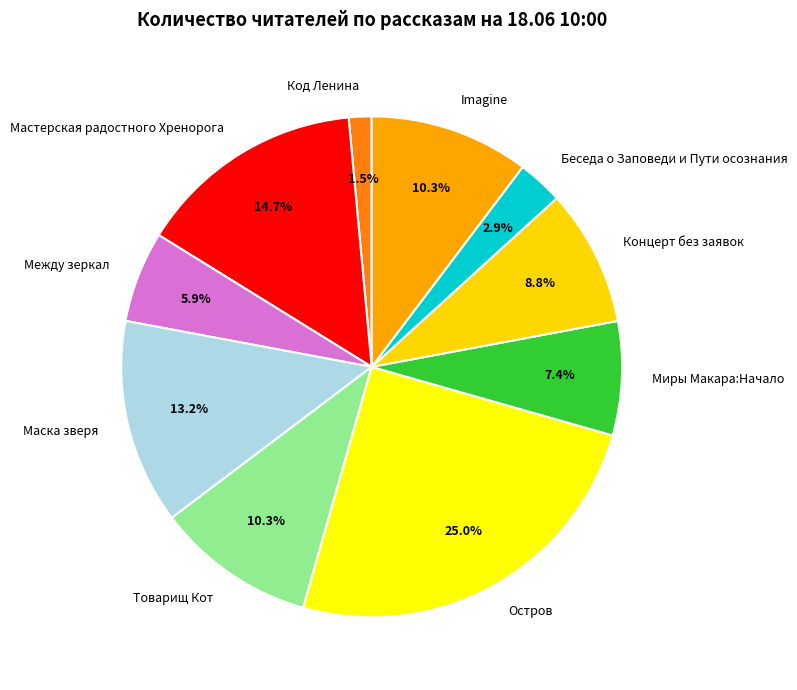

To the nearest percent, what percentage of the pie is Imagine?

10%